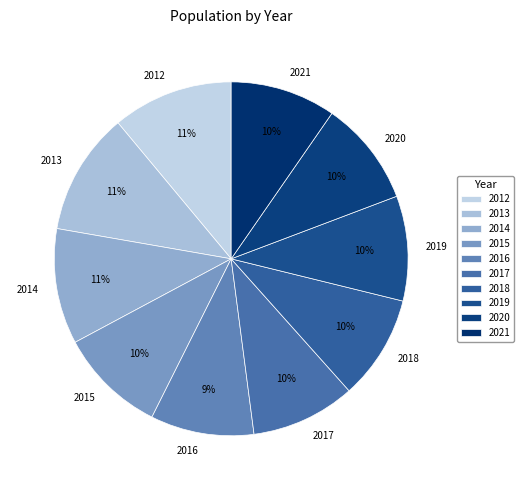

To the nearest percent, what is the difference between the largest and smallest slice percentages?

2%